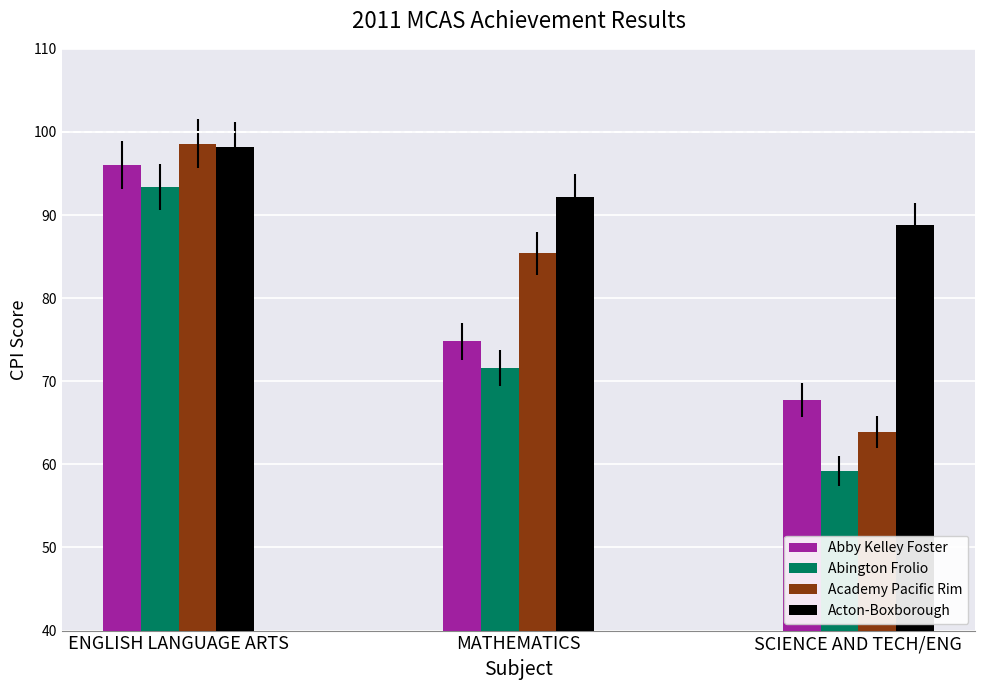

Reading left to right, transcribe all the data shown in this chart.

Abby Kelley Foster: ENGLISH LANGUAGE ARTS=96.0	MATHEMATICS=74.8	SCIENCE AND TECH/ENG=67.7
Abington Frolio: ENGLISH LANGUAGE ARTS=93.4	MATHEMATICS=71.6	SCIENCE AND TECH/ENG=59.2
Academy Pacific Rim: ENGLISH LANGUAGE ARTS=98.6	MATHEMATICS=85.4	SCIENCE AND TECH/ENG=63.9
Acton-Boxborough: ENGLISH LANGUAGE ARTS=98.2	MATHEMATICS=92.2	SCIENCE AND TECH/ENG=88.8